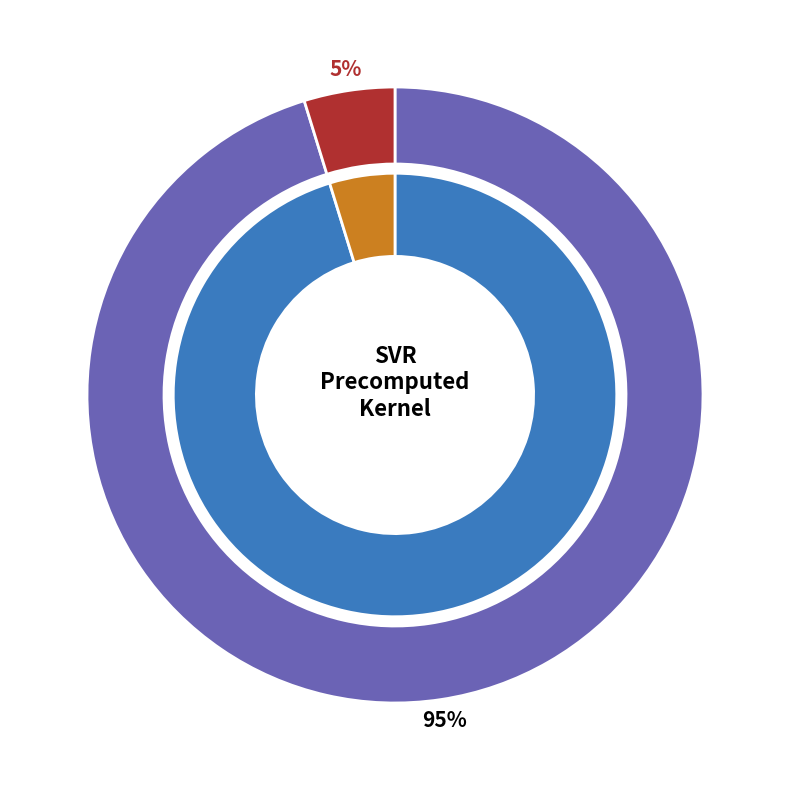

Does any single category account for the majority?

Yes